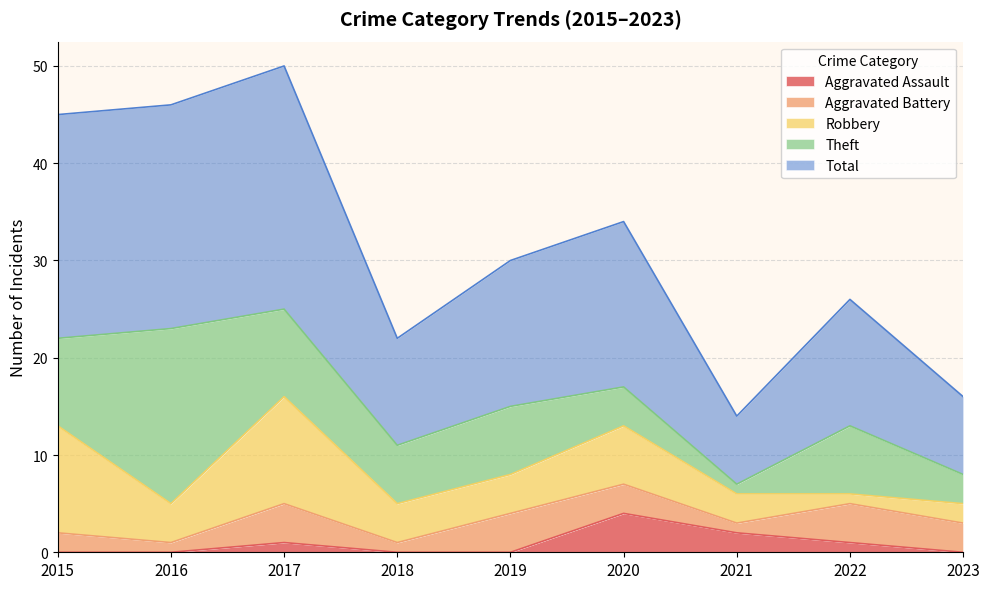

True or false: Aggravated Battery and Theft intersect in this chart.

False